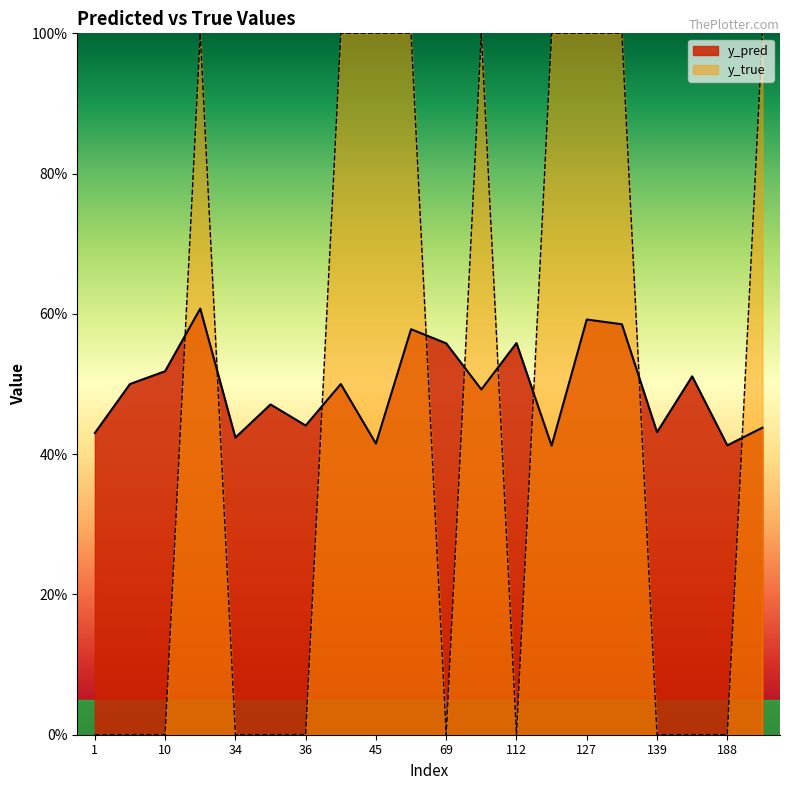

The y_true series shows -0.6 at 69. True or false?

False